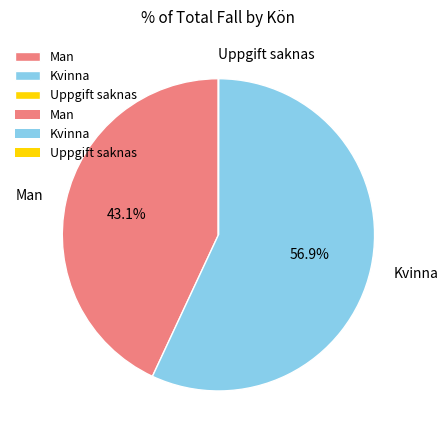

Is there a majority slice in this chart?

Yes